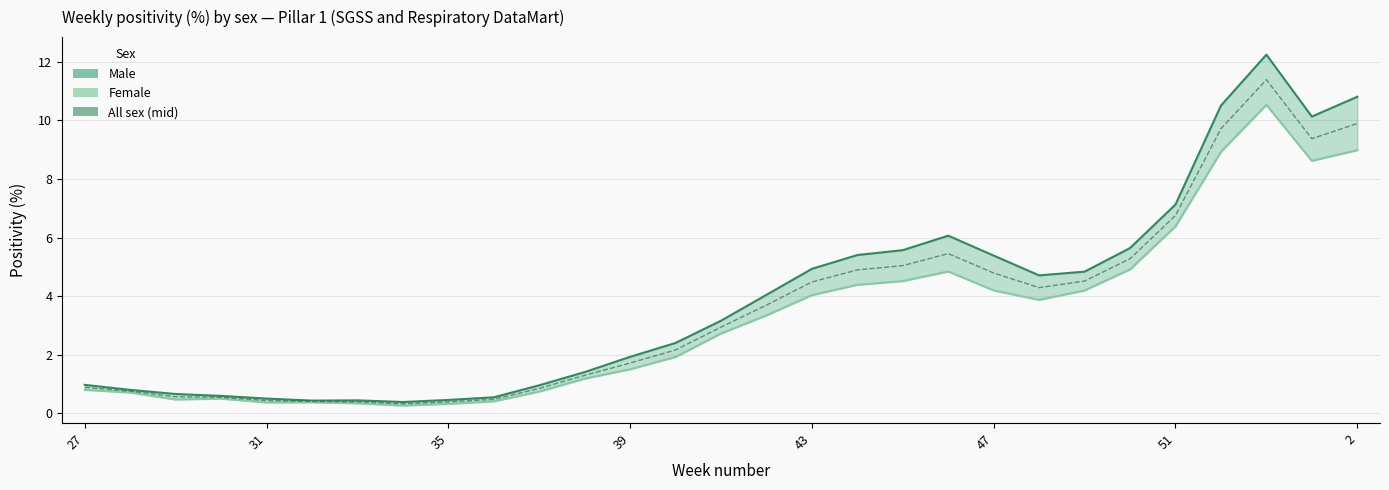

What is the difference between the second highest and second lowest values in the Male series?

10.4